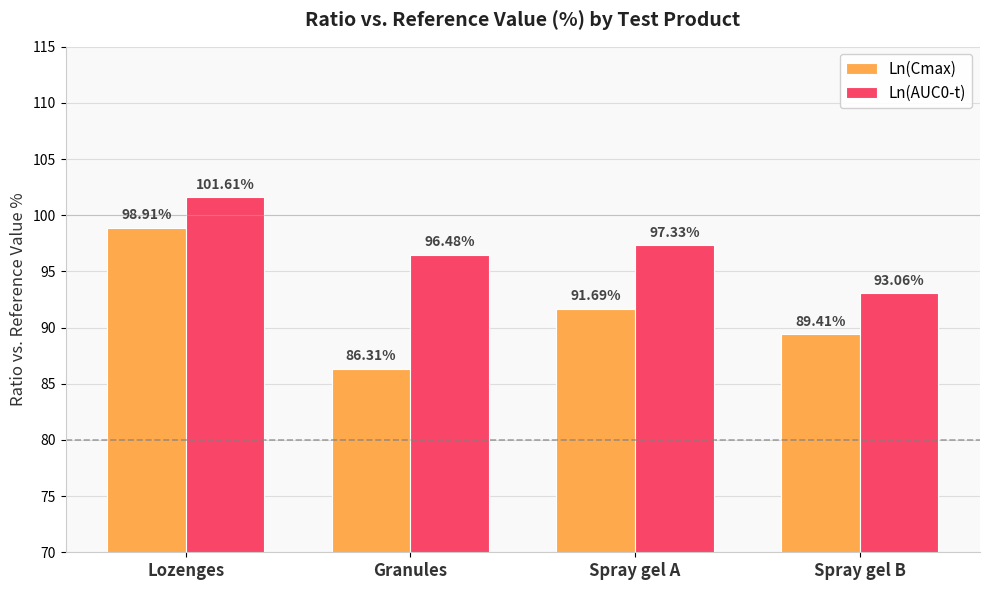

Rank the series at Granules from highest to lowest value.

Ln(AUC0-t), Ln(Cmax)